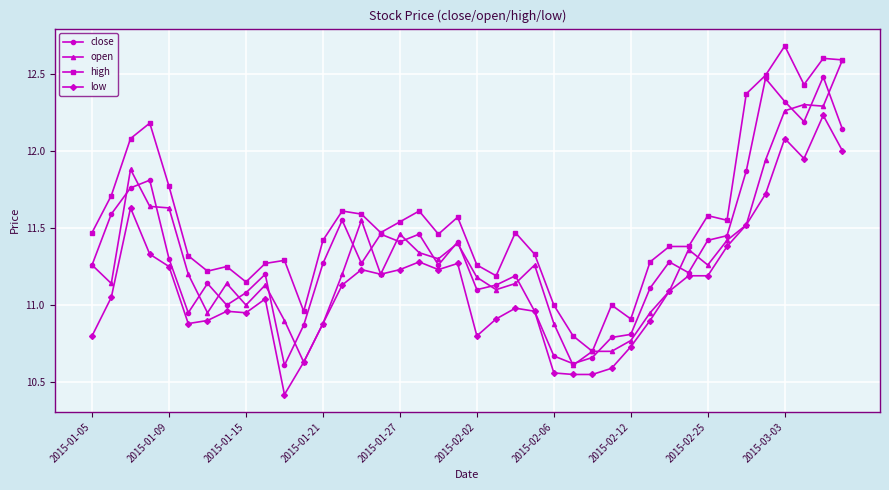

How many data points in low are less than 11?

18